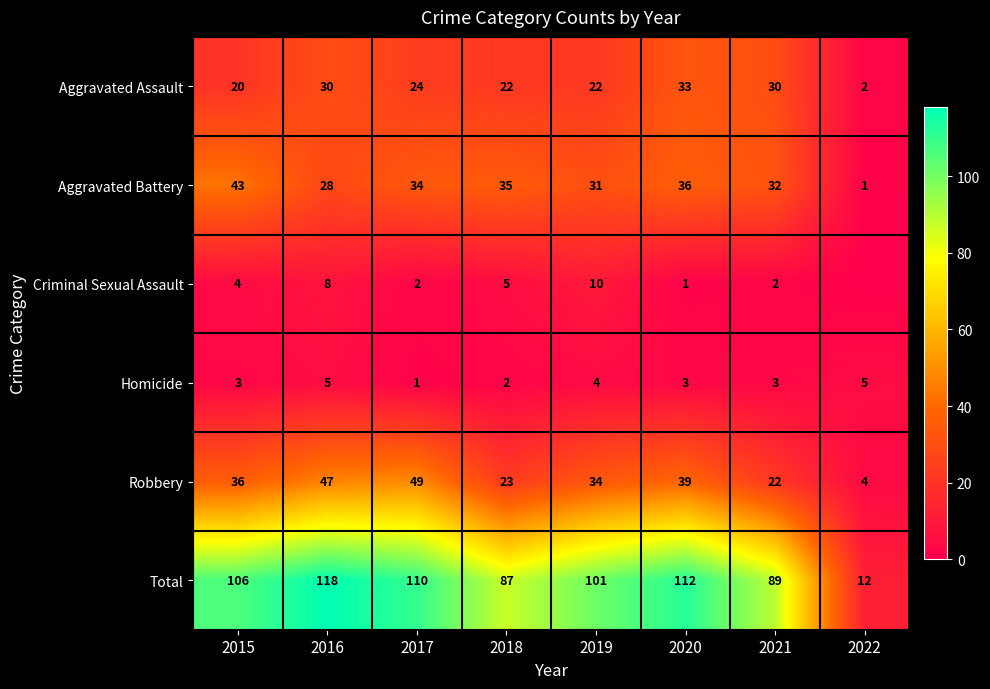

Between 2021 and 2015, which is larger?

2021